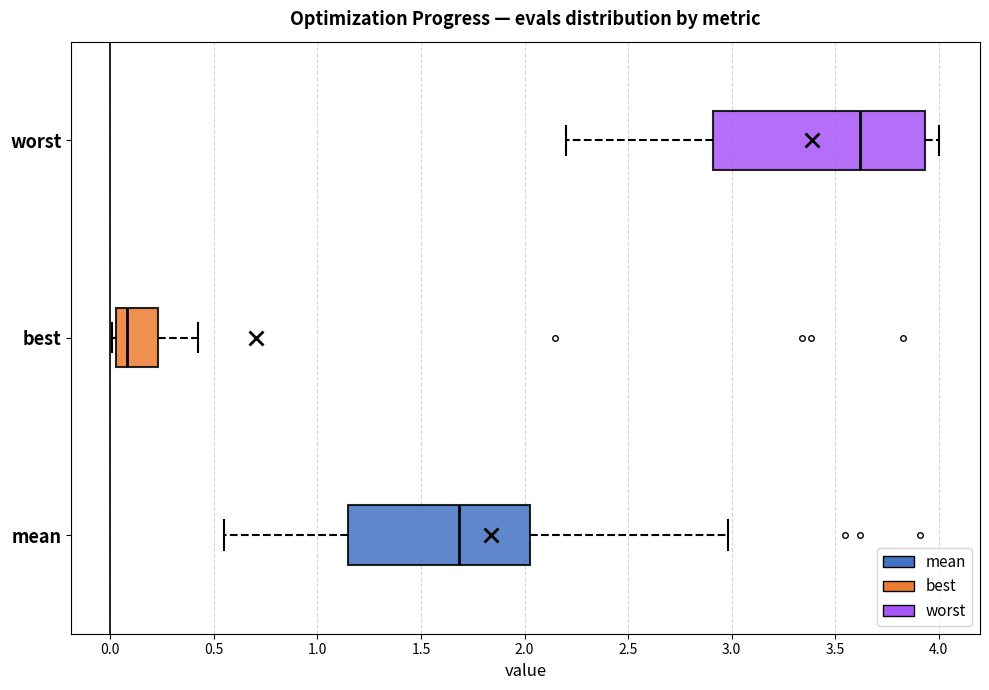

Reading bottom to top, transcribe this box plot: for each box, give where its median line is, the range the box spans, and where its two whiskers end, as read against the x-axis. The values are not printed on the chart, so give them approximately, as read against the axis.

mean: median 1.70, box 1.15 to 2.05, whiskers 0.55 to 3.00
best: median 0.10, box 0.05 to 0.25, whiskers 0.00 to 0.40
worst: median 3.60, box 2.90 to 3.95, whiskers 2.20 to 4.00